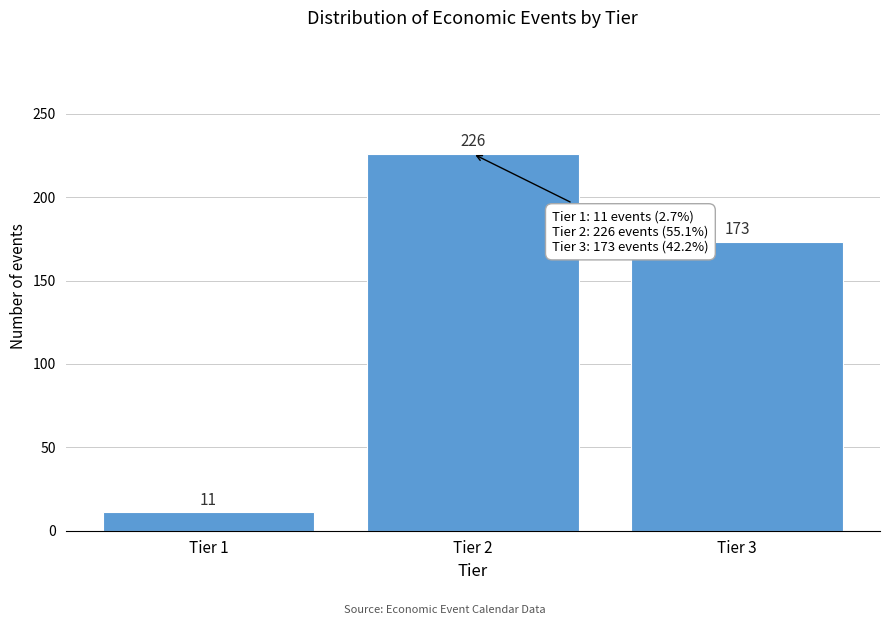

Reading right to left, extract all data points from this chart.

173	226	11